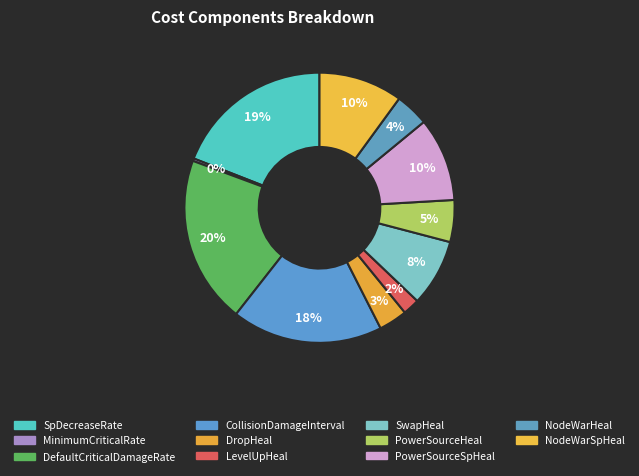

Count the number of slices in the pie.

11